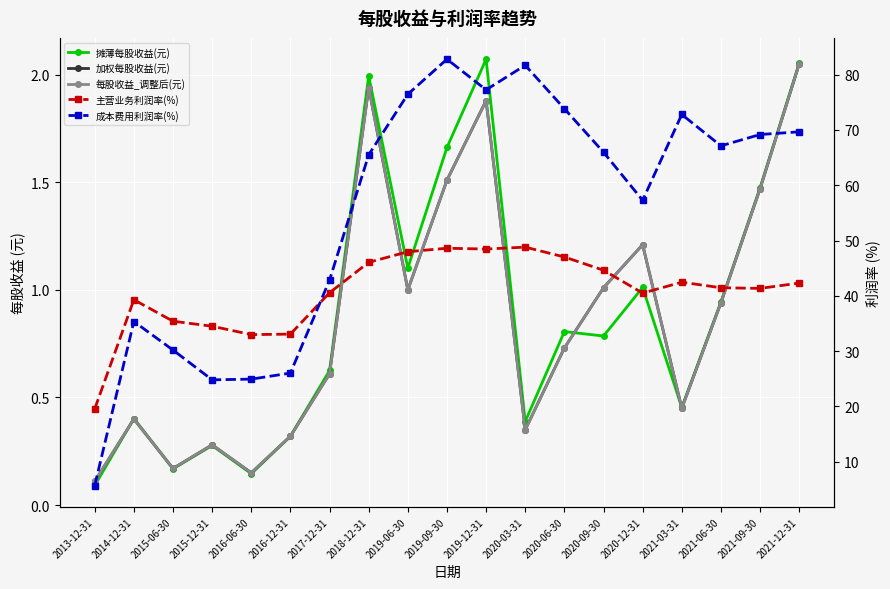

At which label does 加权每股收益(元) reach its peak?

2021-12-31